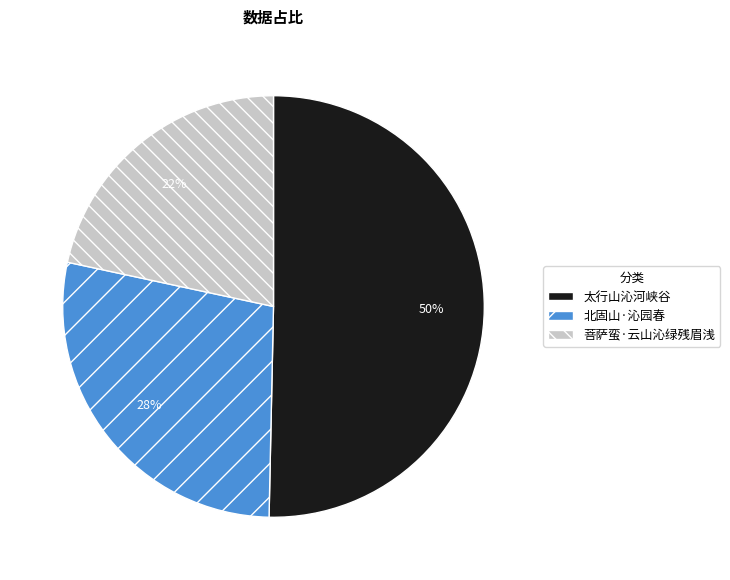

Is the sum of 太行山沁河峡谷 and 菩萨蛮·云山沁绿残眉浅 greater than half?

Yes